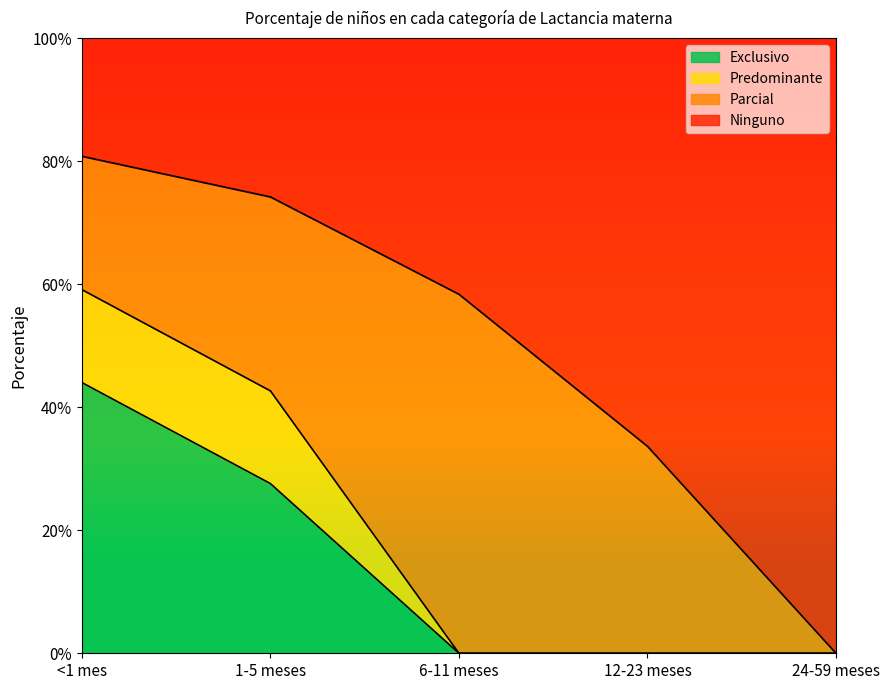

What are all the series names shown in the legend?

Exclusivo, Predominante, Parcial, Ninguno